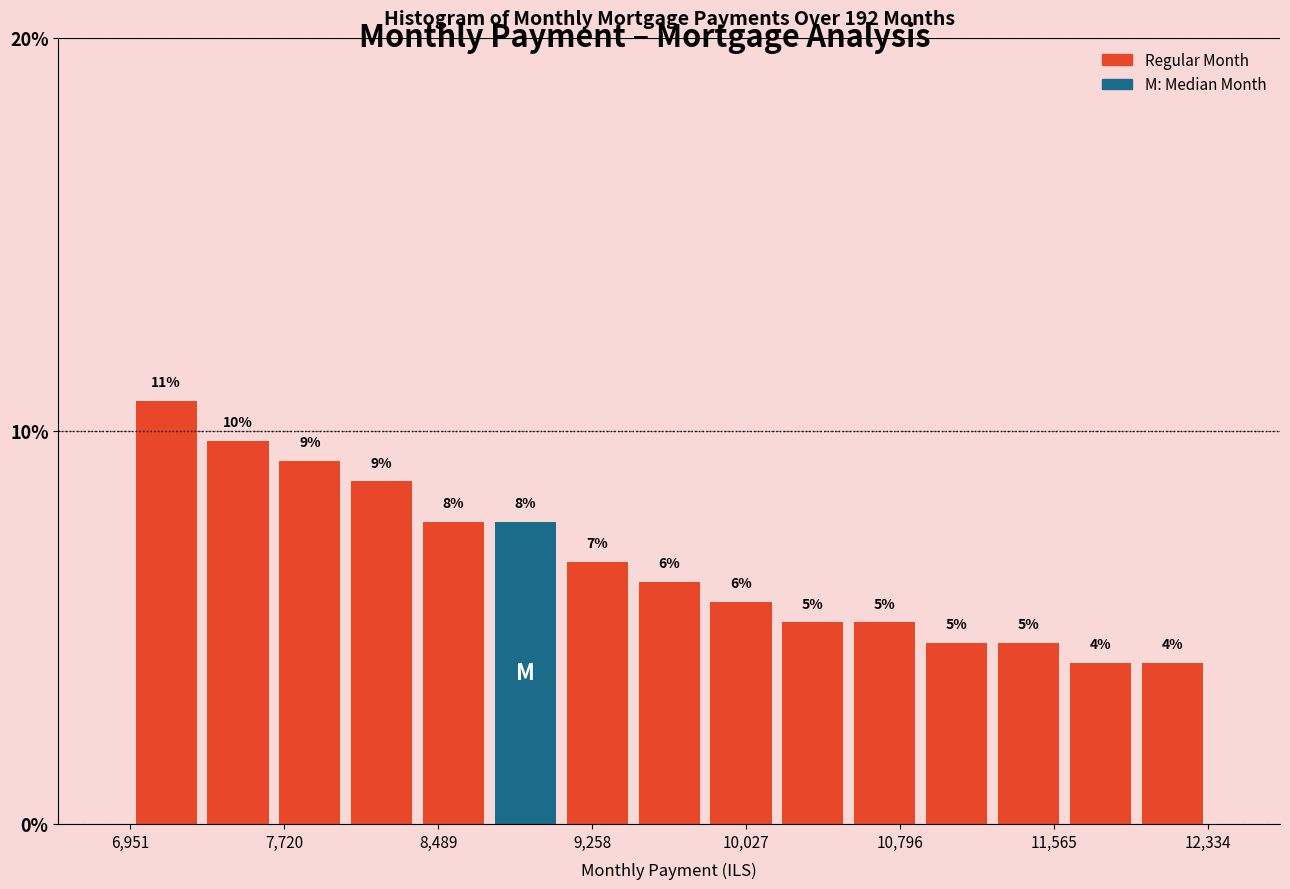

Read against the x-axis, roughly where is the centre of the tallest bar?

7100